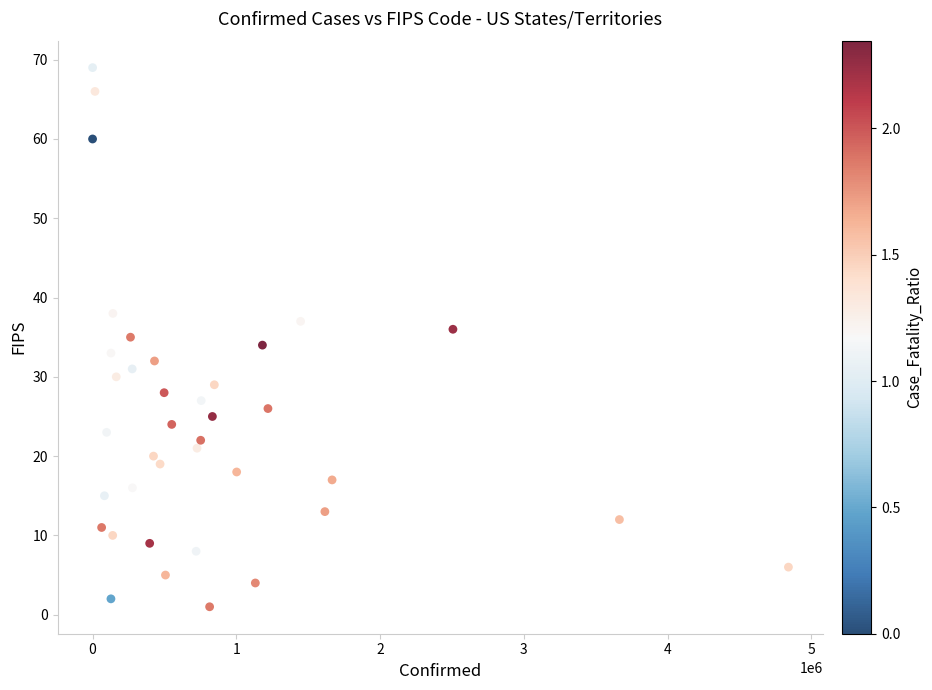

What is the range of X values (max minus min)?

4839561